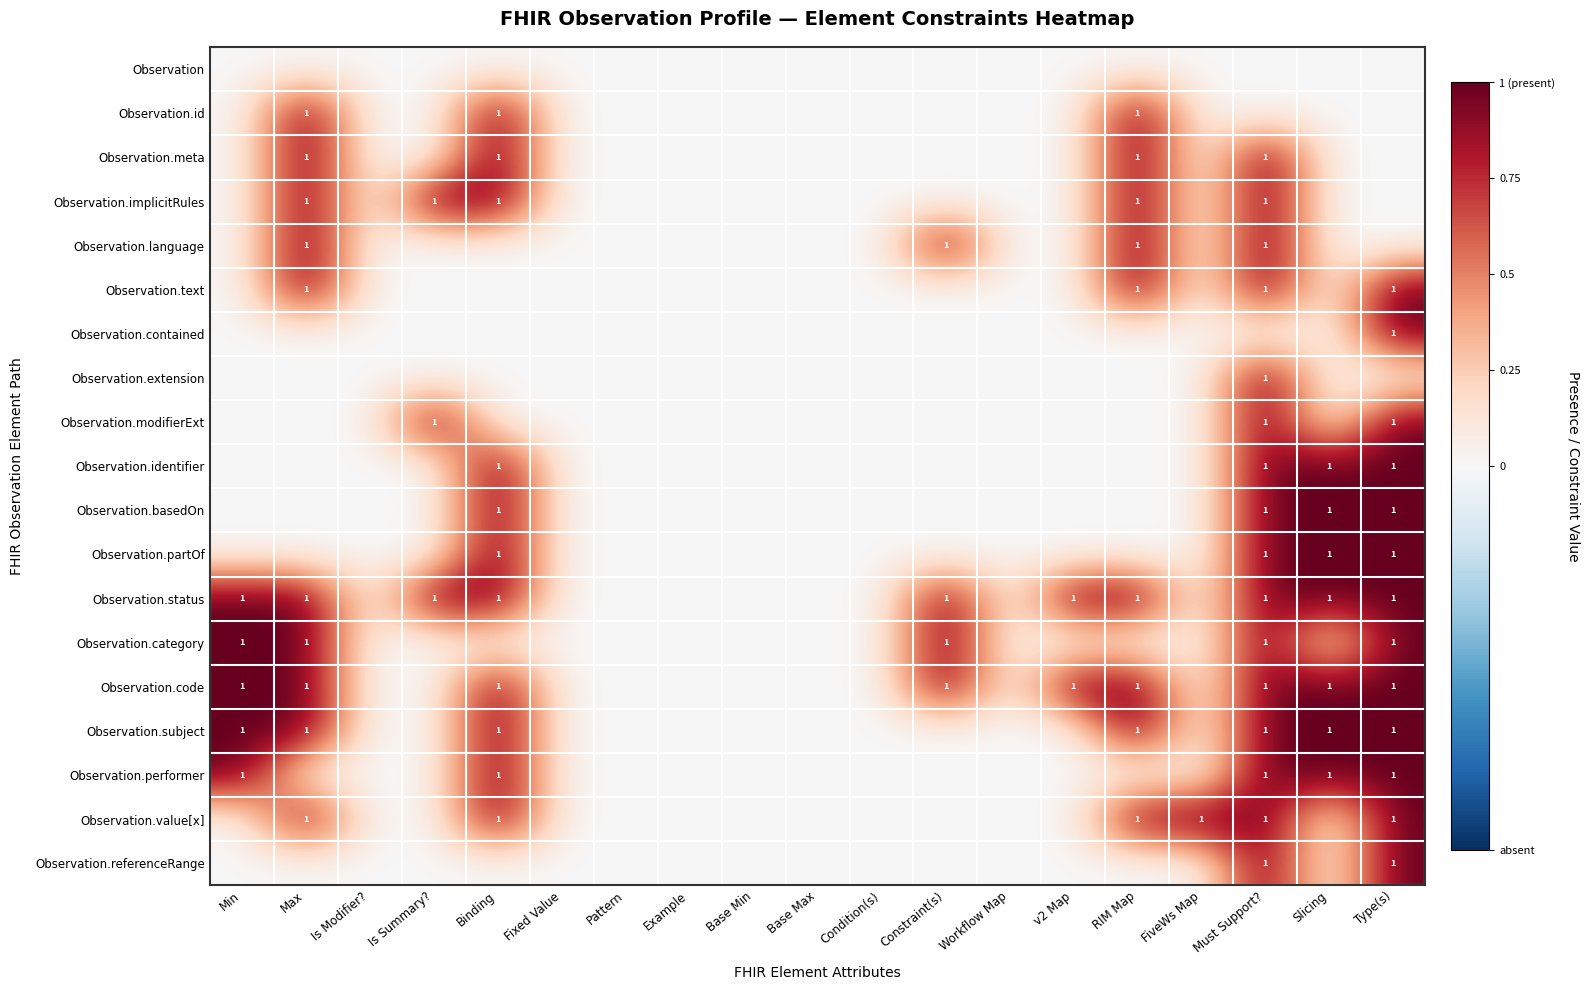

What is the sum of the Observation.value[x] values at Binding and Min?

1